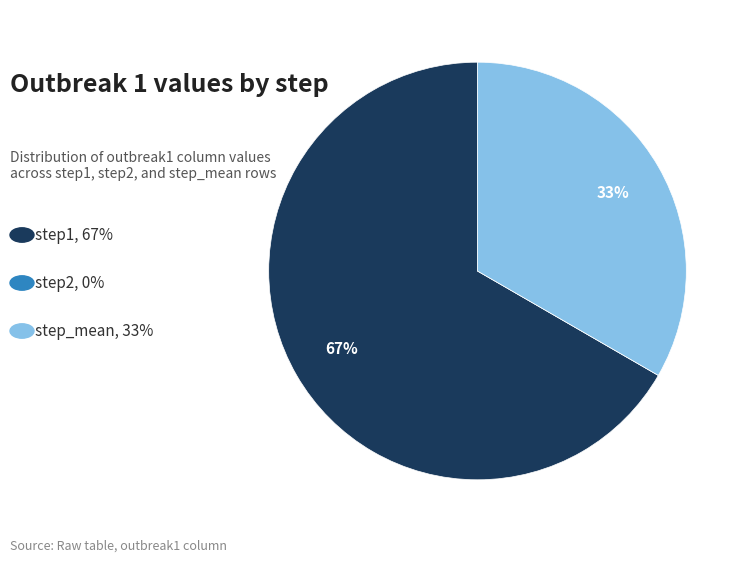

To the nearest percent, what is the average slice percentage?

33%